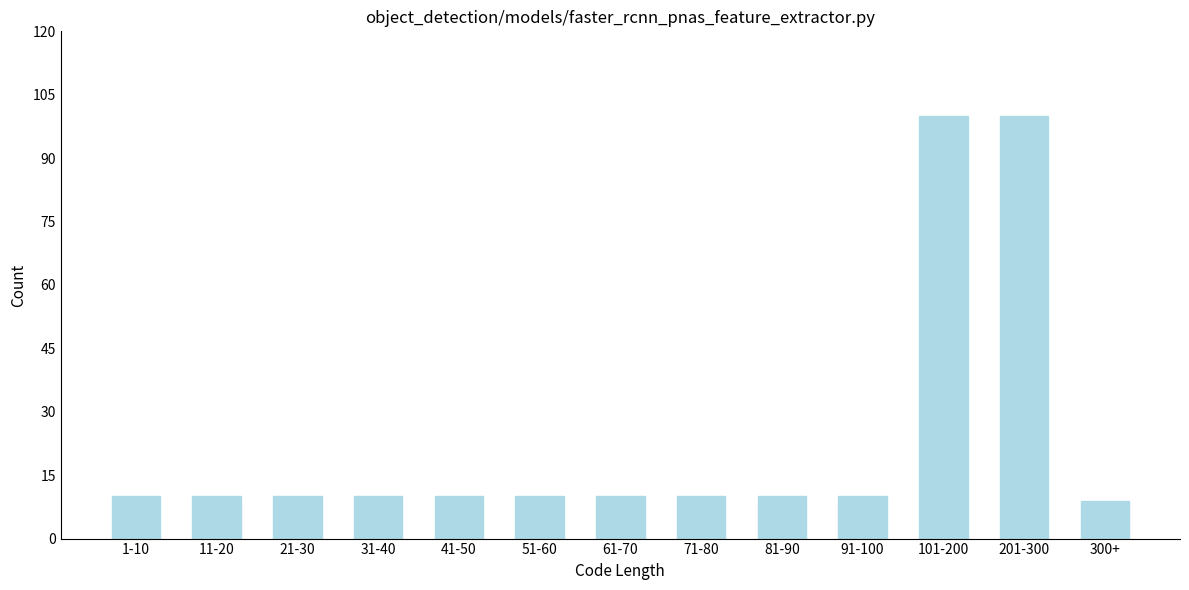

Reading left to right, list all the values displayed in this chart.

10	10	10	10	10	10	10	10	10	10	100	100	9